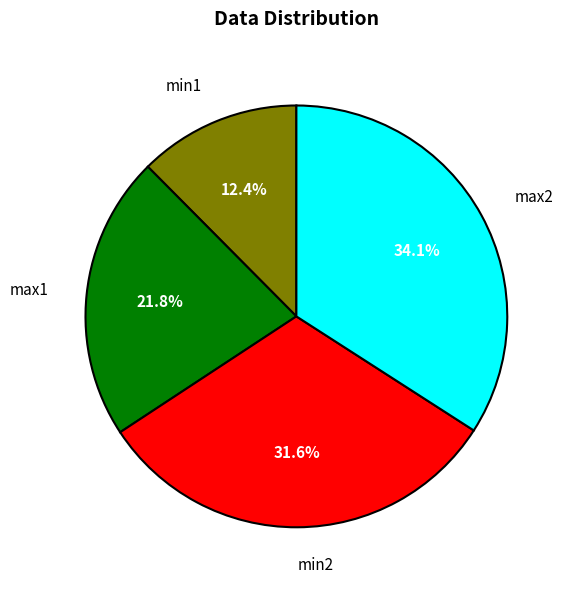

Between min2 and min1, which is larger?

min2